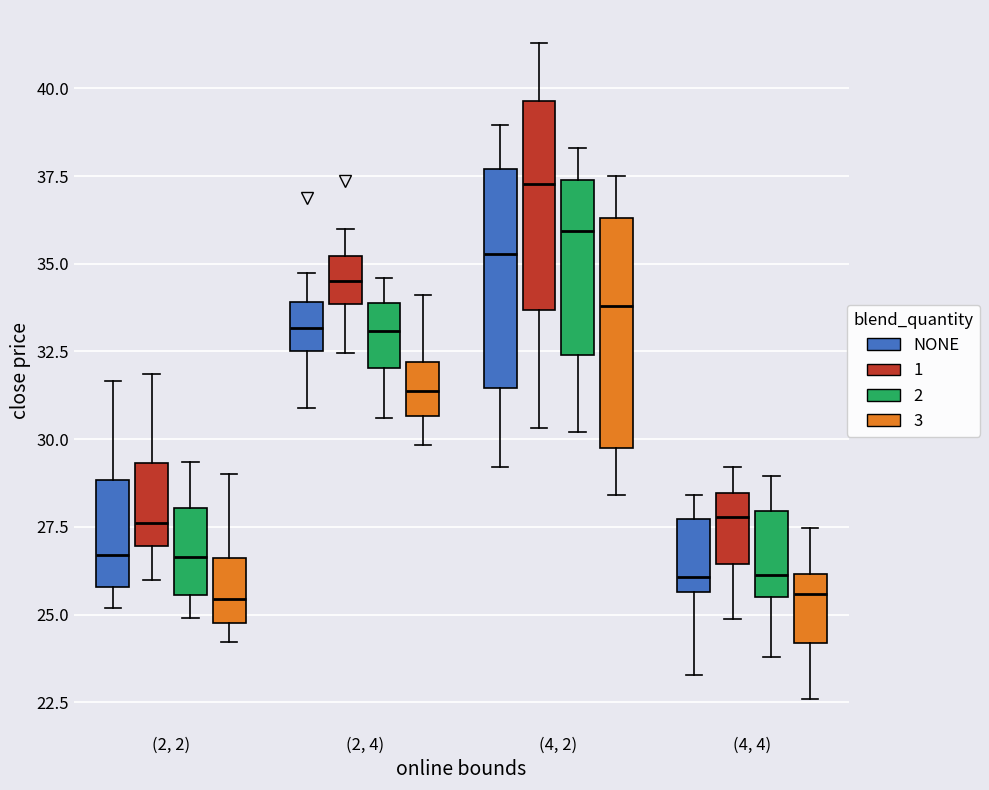

Reading left to right, transcribe this box plot: for each box, give where its median line is, the range the box spans, and where its two whiskers end, as read against the y-axis. The values are not printed on the chart, so give them approximately, as read against the axis.

(2, 2) (NONE): median 26.5, box 26.0 to 29.0, whiskers 25.0 to 31.5
(2, 2) (1): median 27.5, box 27.0 to 29.5, whiskers 26.0 to 32.0
(2, 2) (2): median 26.5, box 25.5 to 28.0, whiskers 25.0 to 29.5
(2, 2) (3): median 25.5, box 25.0 to 26.5, whiskers 24.0 to 29.0
(2, 4) (NONE): median 33.0, box 32.5 to 34.0, whiskers 31.0 to 34.5
(2, 4) (1): median 34.5, box 34.0 to 35.0, whiskers 32.5 to 36.0
(2, 4) (2): median 33.0, box 32.0 to 34.0, whiskers 30.5 to 34.5
(2, 4) (3): median 31.5, box 30.5 to 32.0, whiskers 30.0 to 34.0
(4, 2) (NONE): median 35.5, box 31.5 to 37.5, whiskers 29.0 to 39.0
(4, 2) (1): median 37.5, box 33.5 to 39.5, whiskers 30.5 to 41.5
(4, 2) (2): median 36.0, box 32.5 to 37.5, whiskers 30.0 to 38.5
(4, 2) (3): median 34.0, box 29.5 to 36.5, whiskers 28.5 to 37.5
(4, 4) (NONE): median 26.0, box 25.5 to 27.5, whiskers 23.5 to 28.5
(4, 4) (1): median 28.0, box 26.5 to 28.5, whiskers 25.0 to 29.0
(4, 4) (2): median 26.0, box 25.5 to 28.0, whiskers 24.0 to 29.0
(4, 4) (3): median 25.5, box 24.0 to 26.0, whiskers 22.5 to 27.5